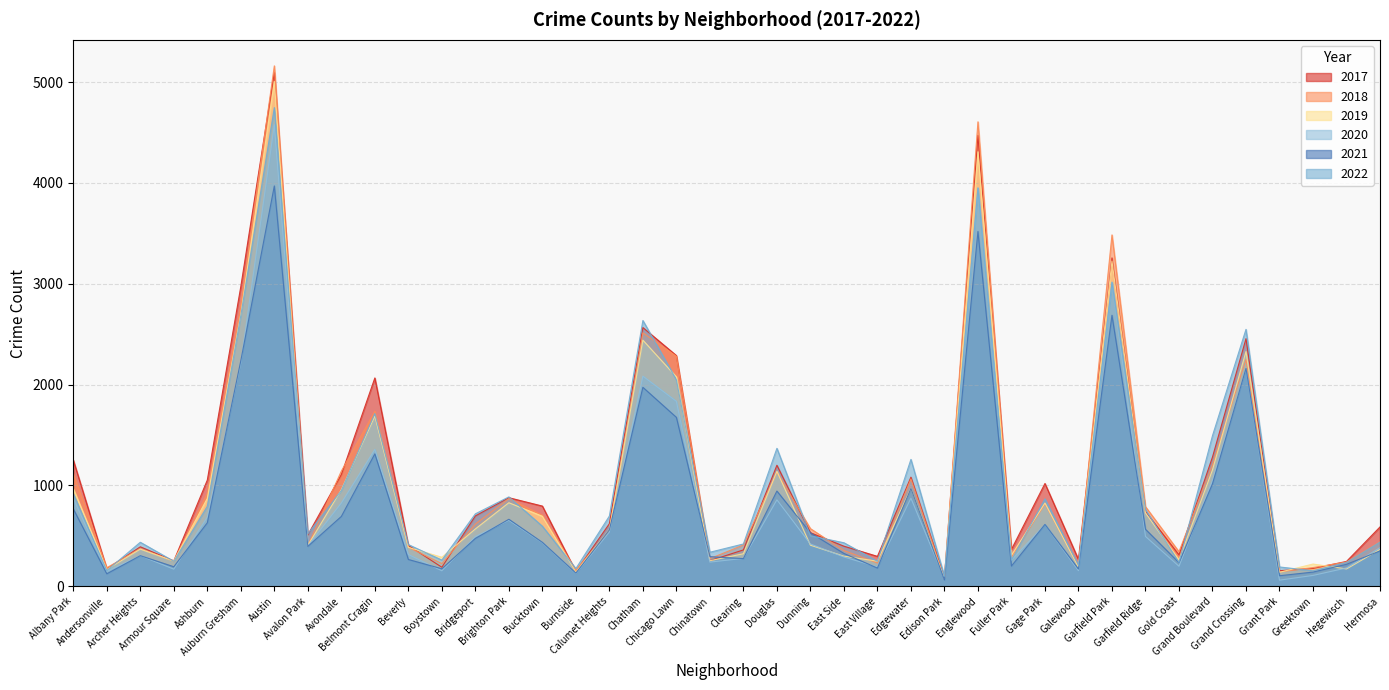

What is the average value of the 2018 series?

1037